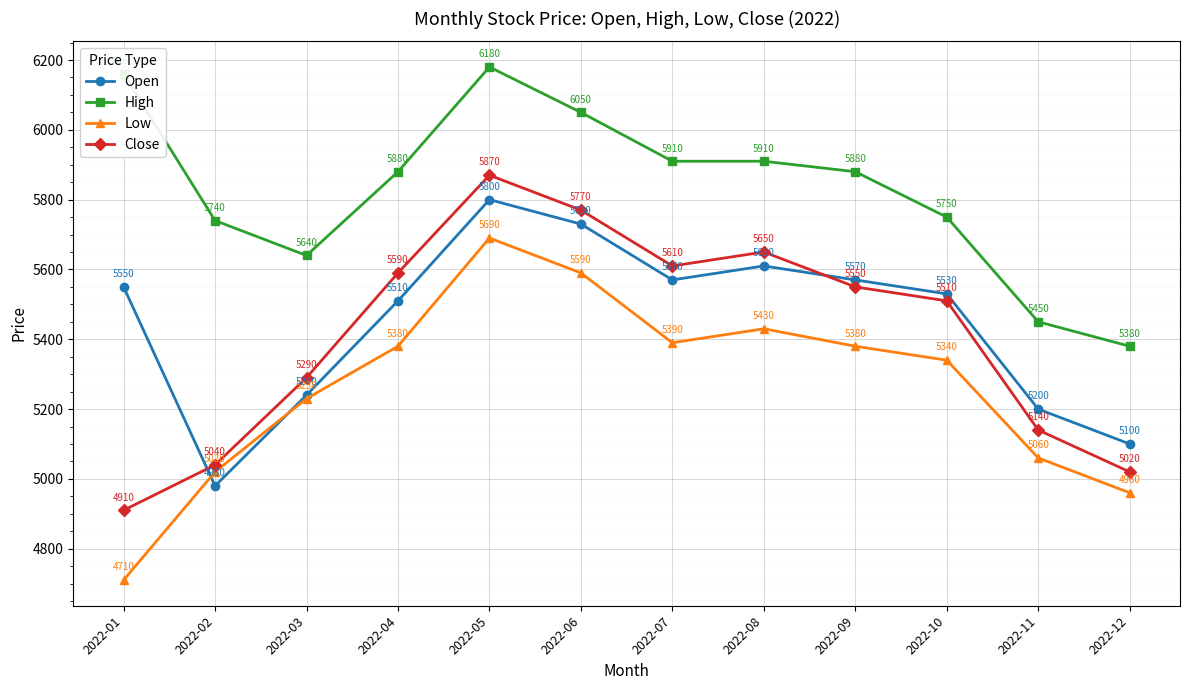

The Low series shows 5340 at 2022-10. True or false?

True